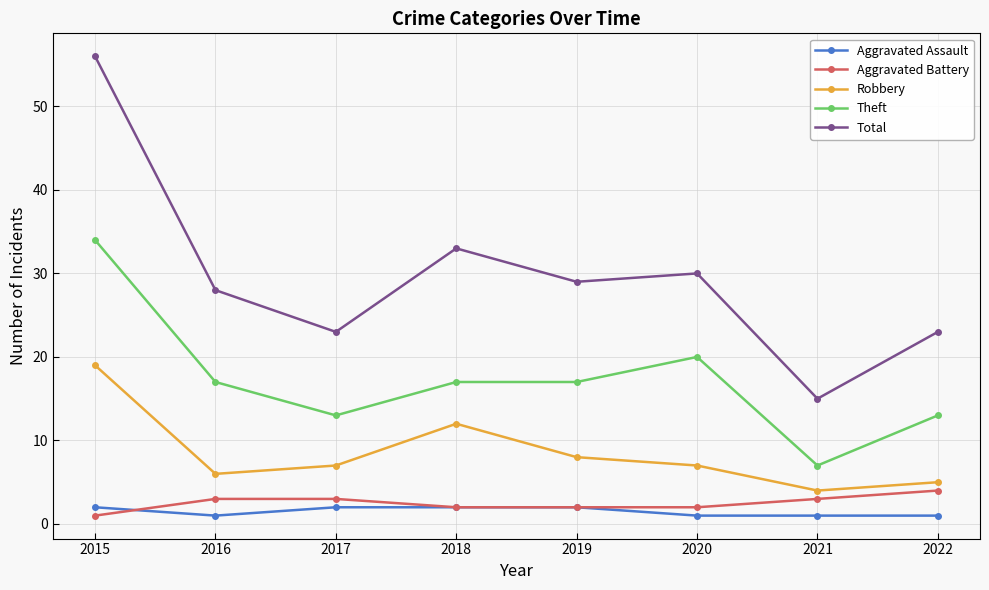

Which series has the largest total across all categories?

Total